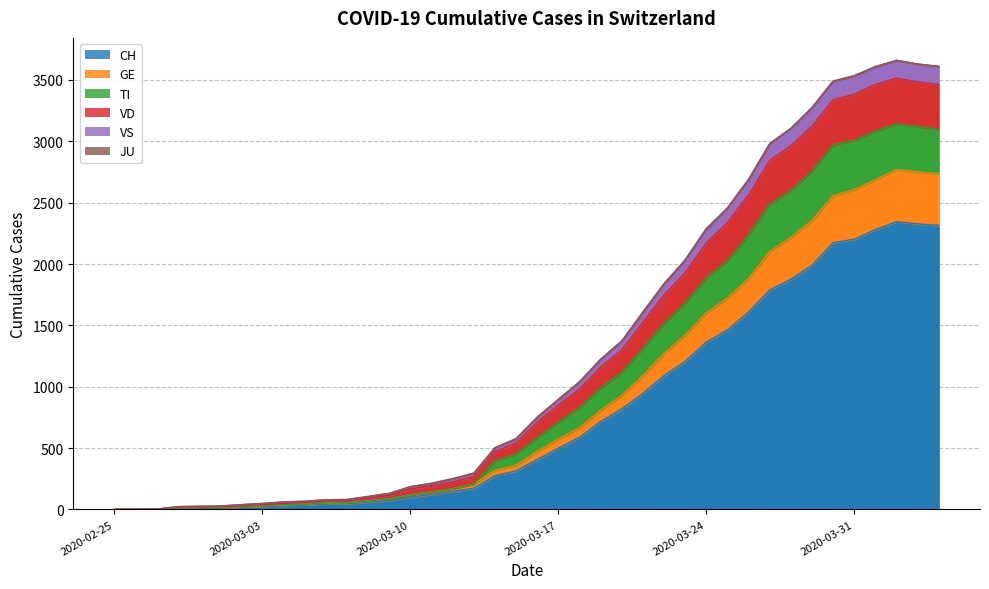

What is the highest value of the CH series?

2345